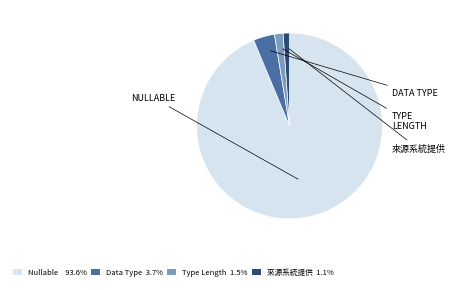

Which has a higher value, Nullable or Data Type?

Nullable